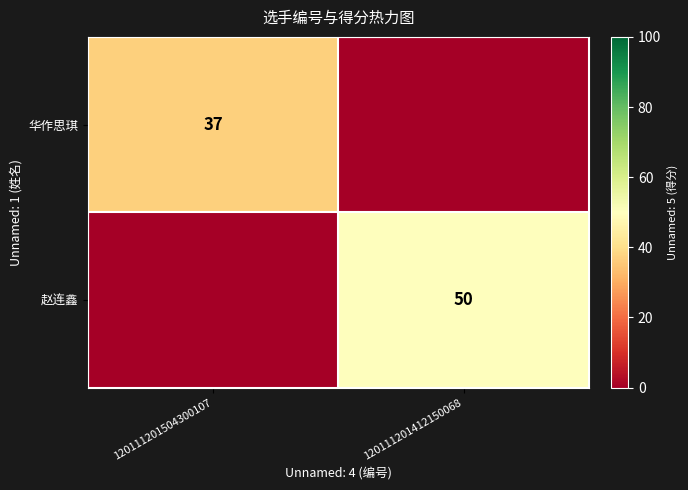

Count the number of categories in the chart.

2